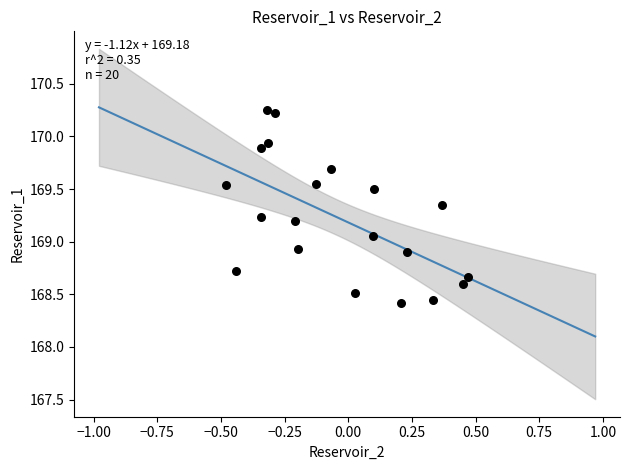

What is the range of Y values (max minus min)?

1.8